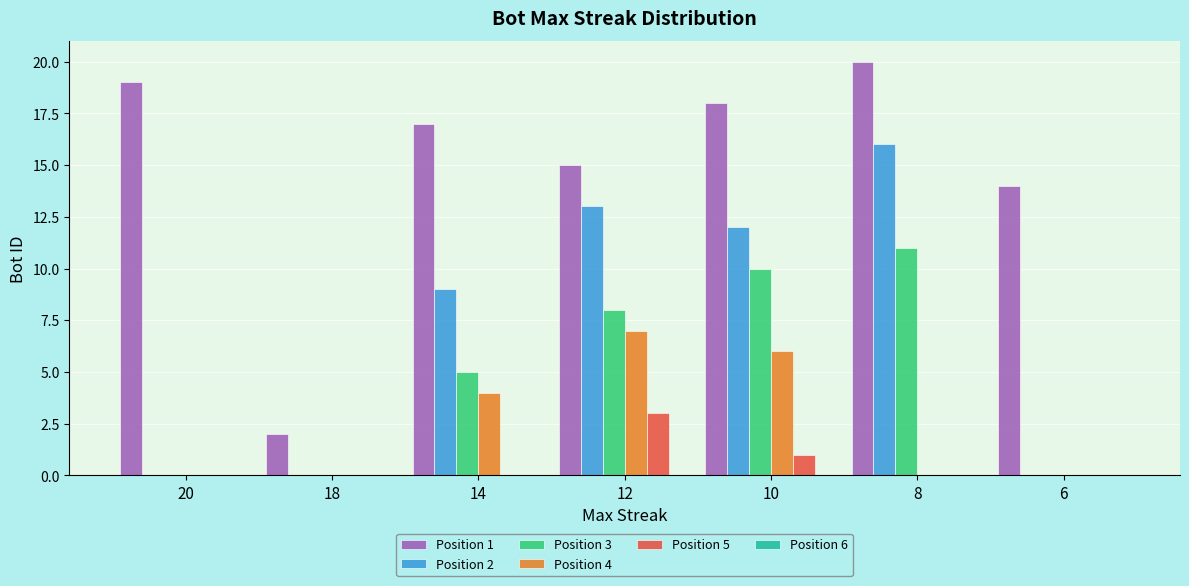

Between 20 and 14, which series saw the biggest shift?

Position 2